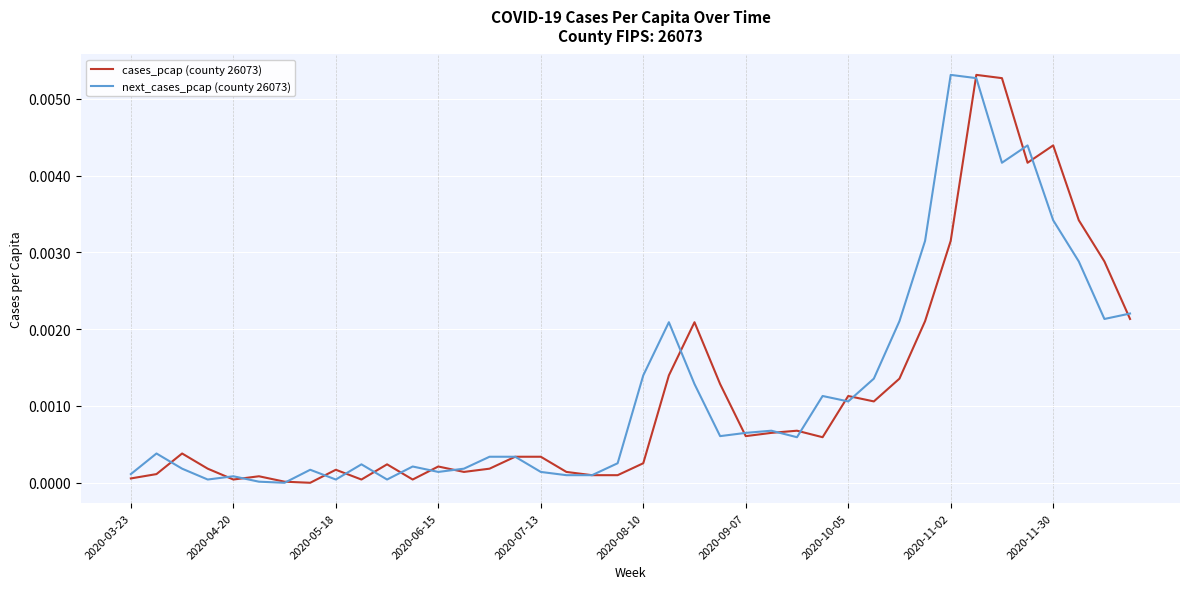

What are all the series names shown in the legend?

cases_pcap (county 26073), next_cases_pcap (county 26073)